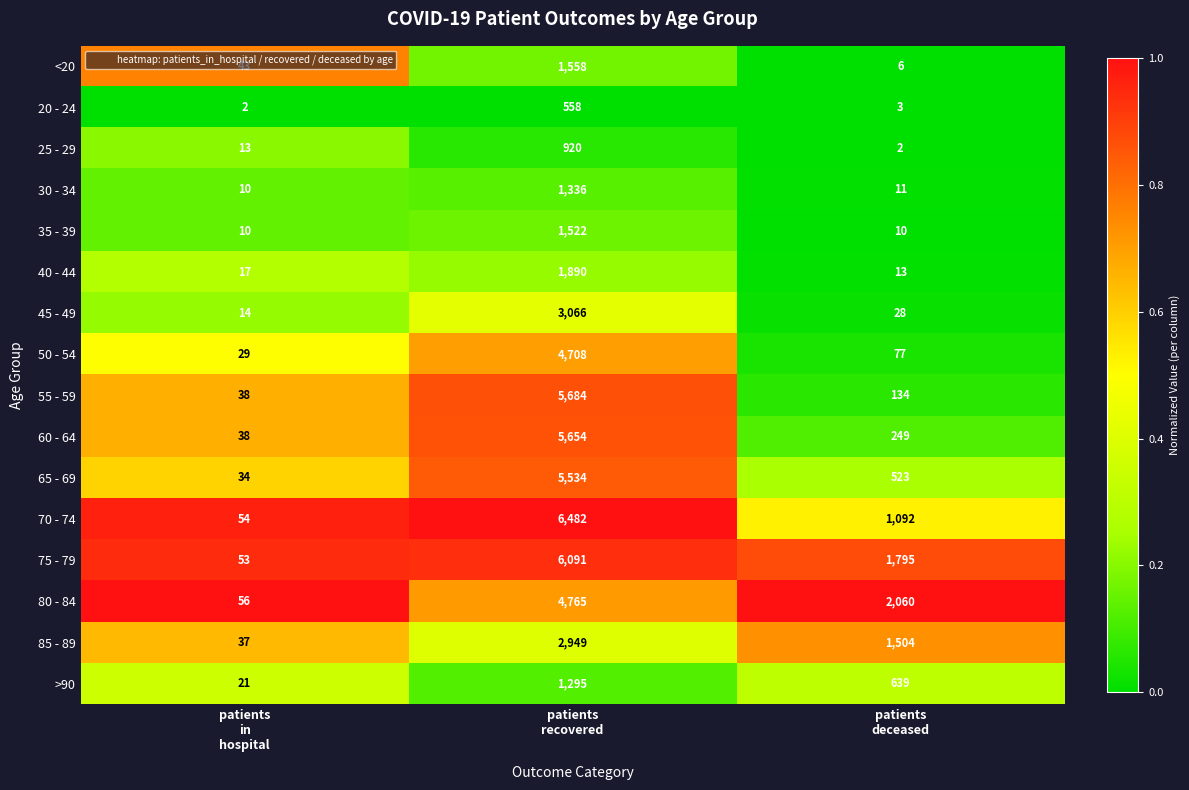

What is the difference between the maximum and minimum values in the 45 - 49 series?

3052